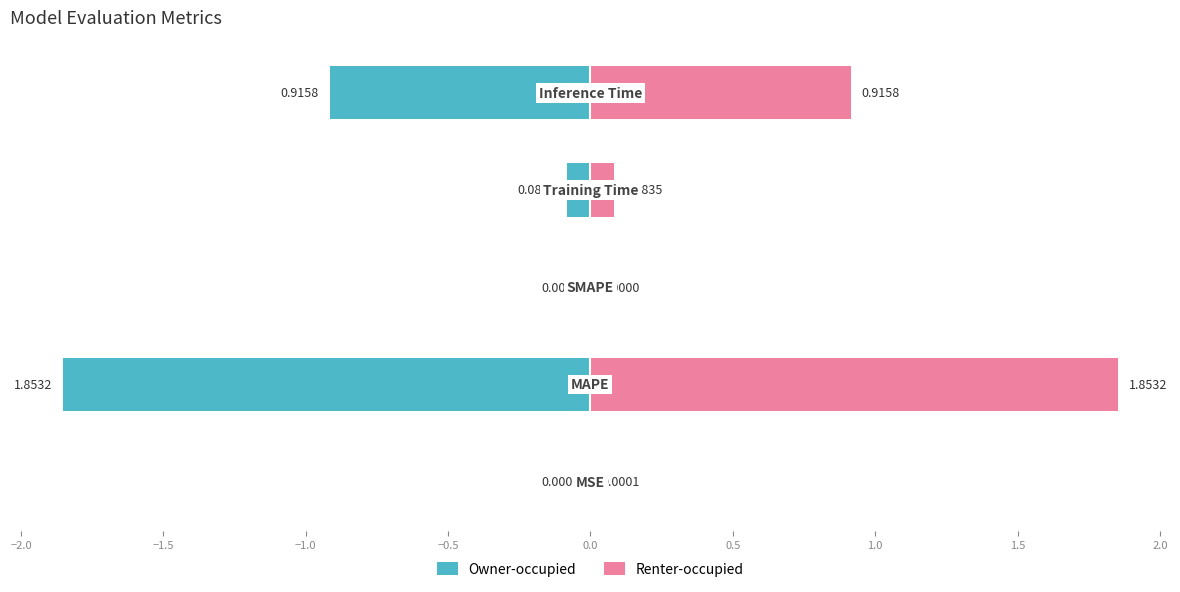

What are all the series names shown in the legend?

Owner-occupied, Renter-occupied